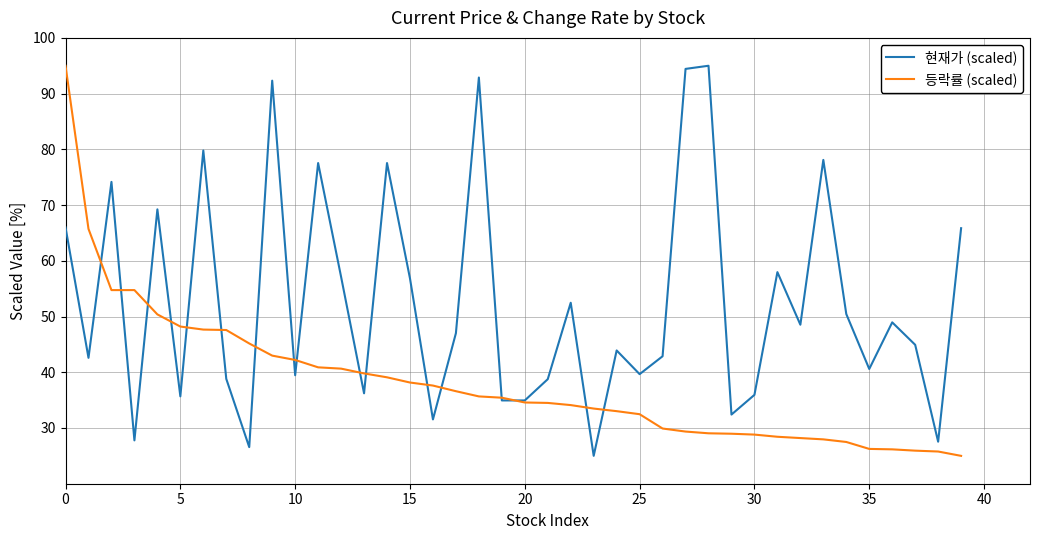

Rank the series by their average value, from lowest to highest.

등락률 (scaled), 현재가 (scaled)